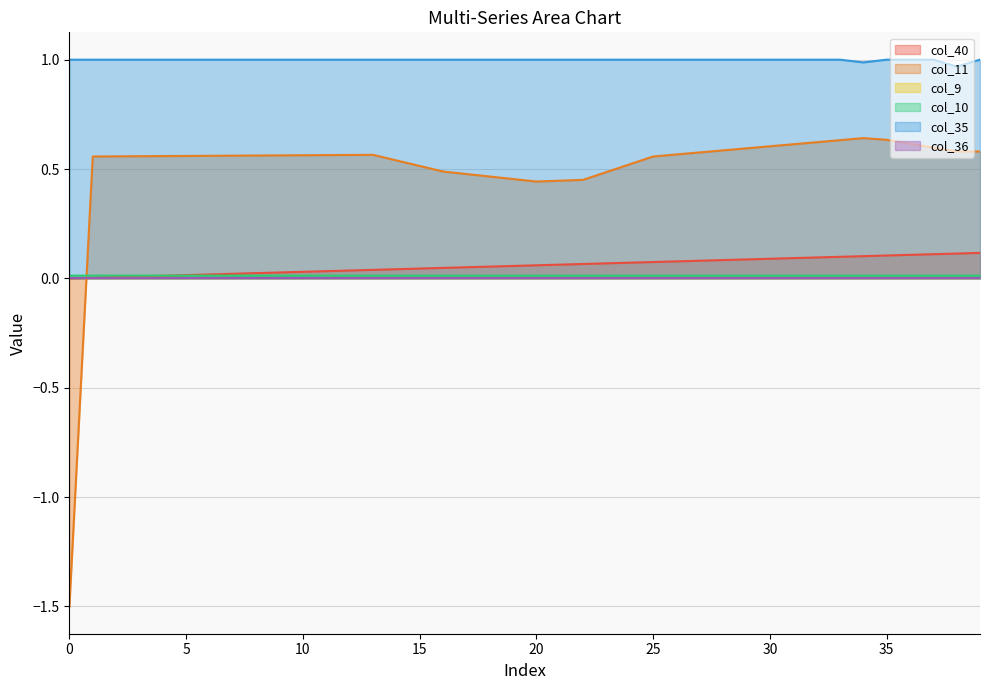

How many col_10 values are between 0 and 1?

40